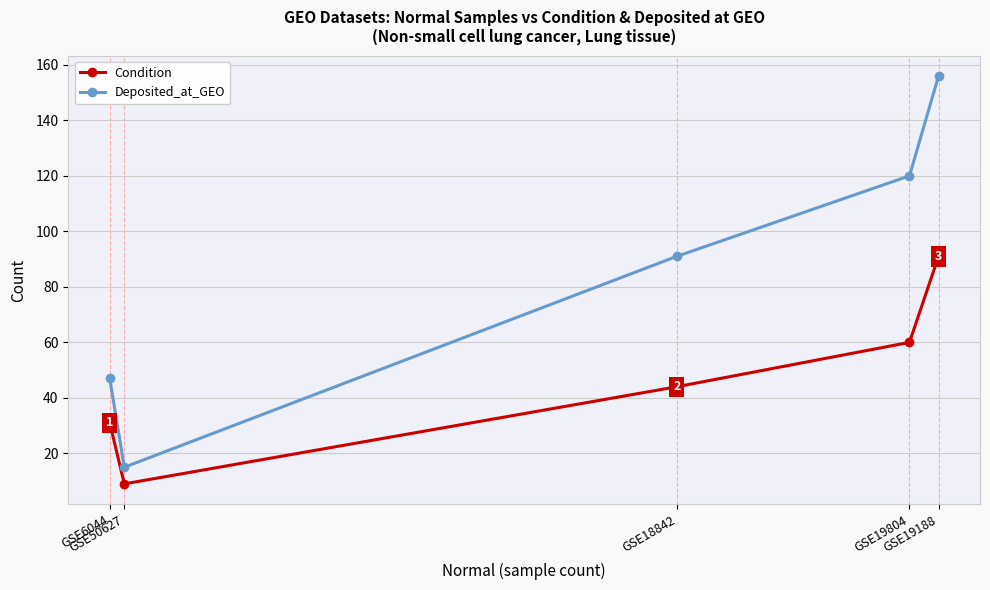

True or false: Deposited_at_GEO and Condition cross at least once.

False